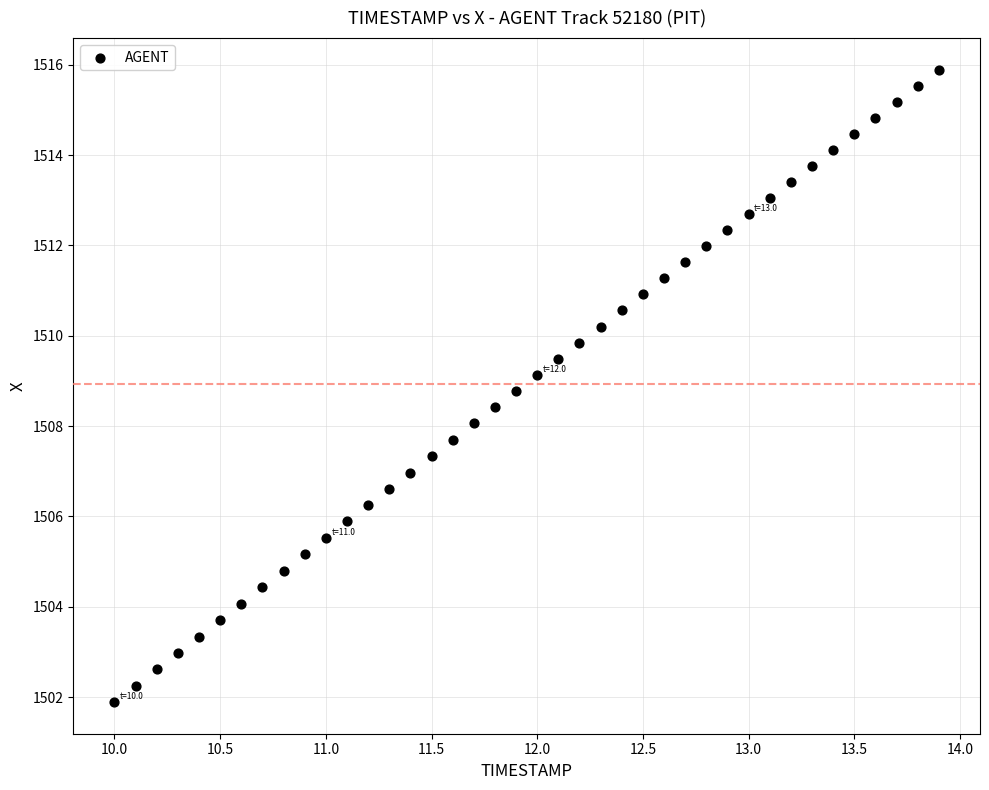

What is the range of X values (max minus min)?

3.9